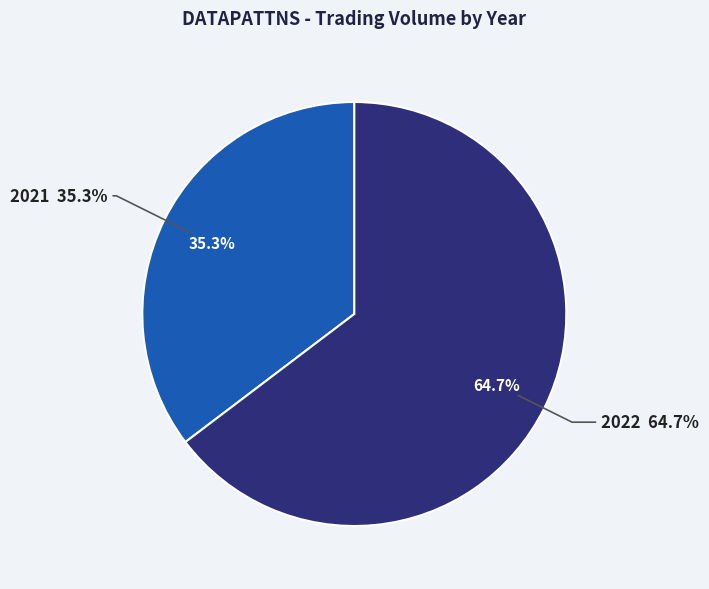

Combined, do 22 and 30 account for over 50%?

No